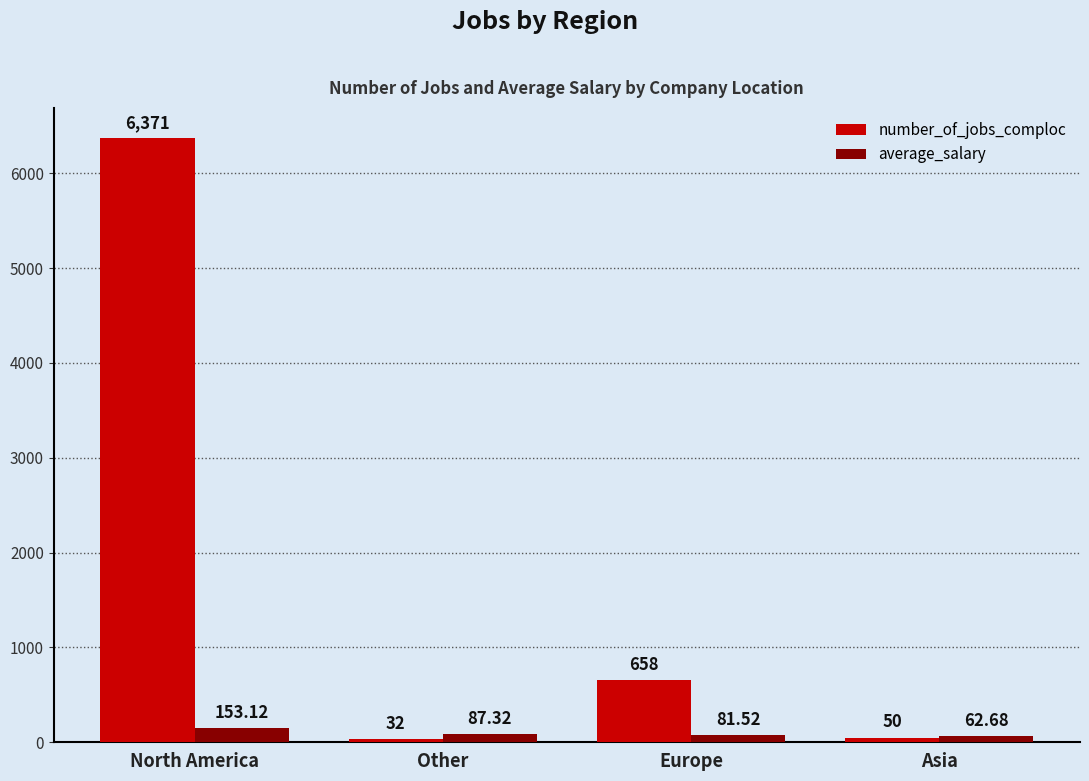

What is the difference between the average_salary values at Europe and Other?

5.8